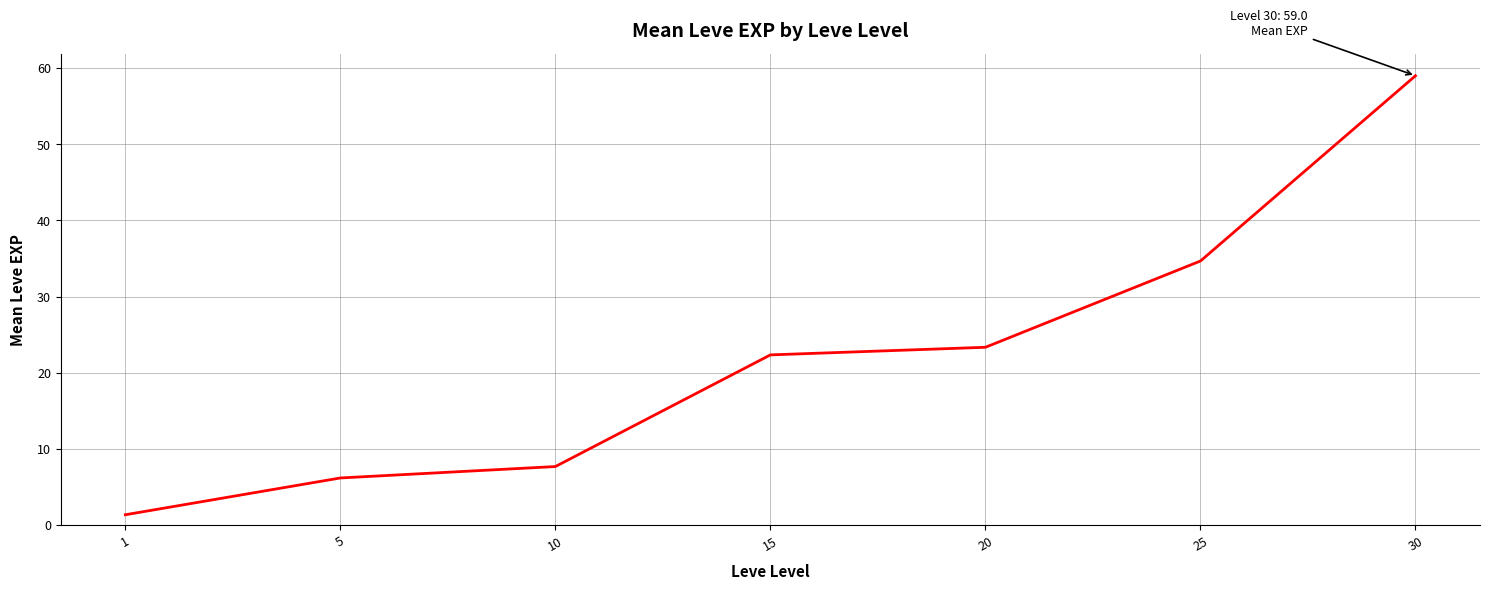

Reading left to right, extract all data points from this chart.

1.3	6.2	7.7	22.3	23.3	34.7	59.0